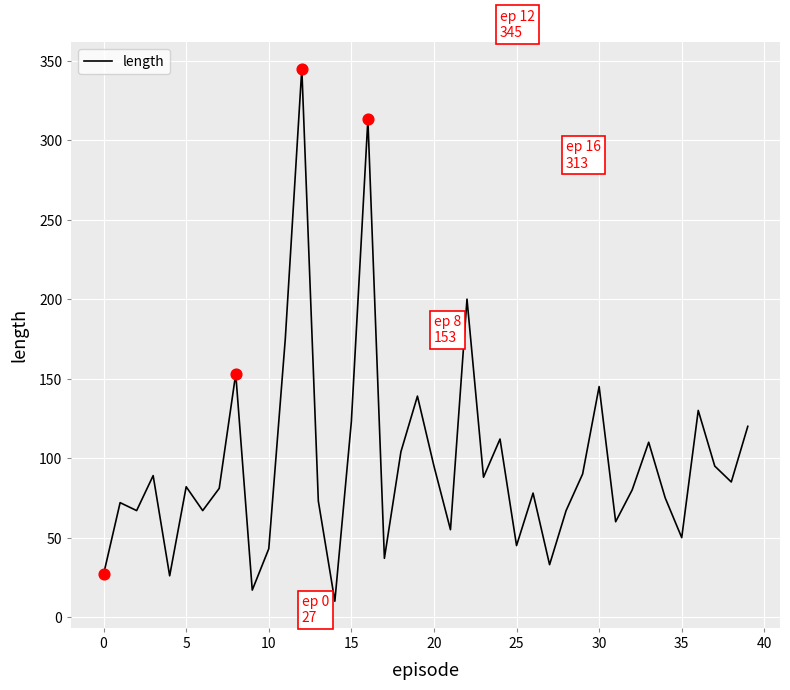

What is the maximum value shown in the chart?

345